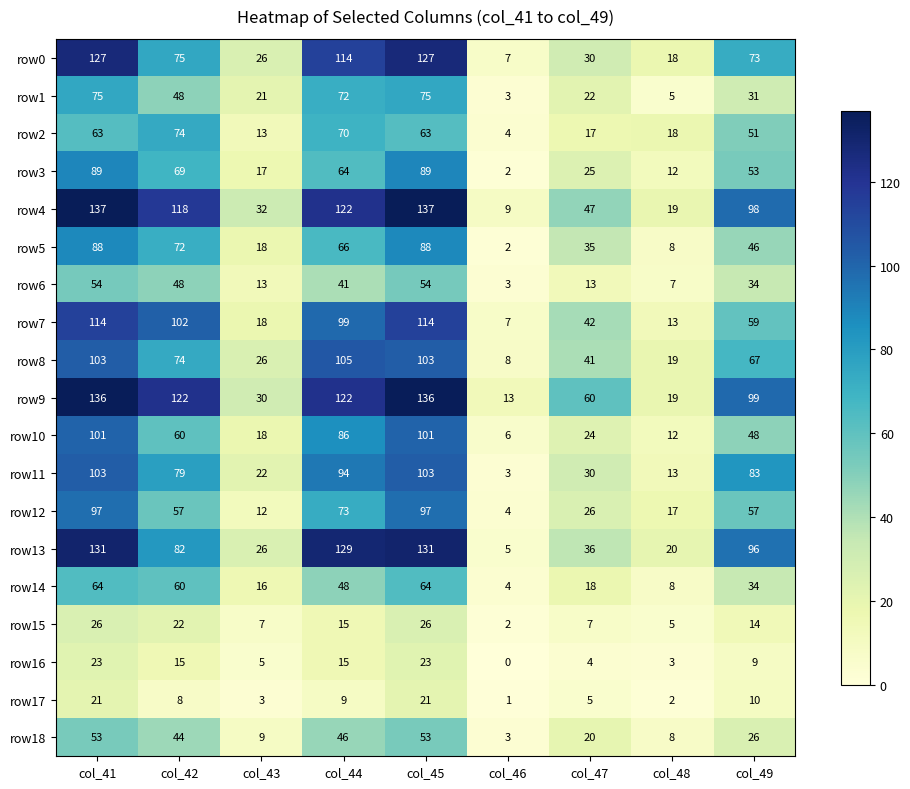

What is the difference between the maximum and minimum values in the row2 series?

70